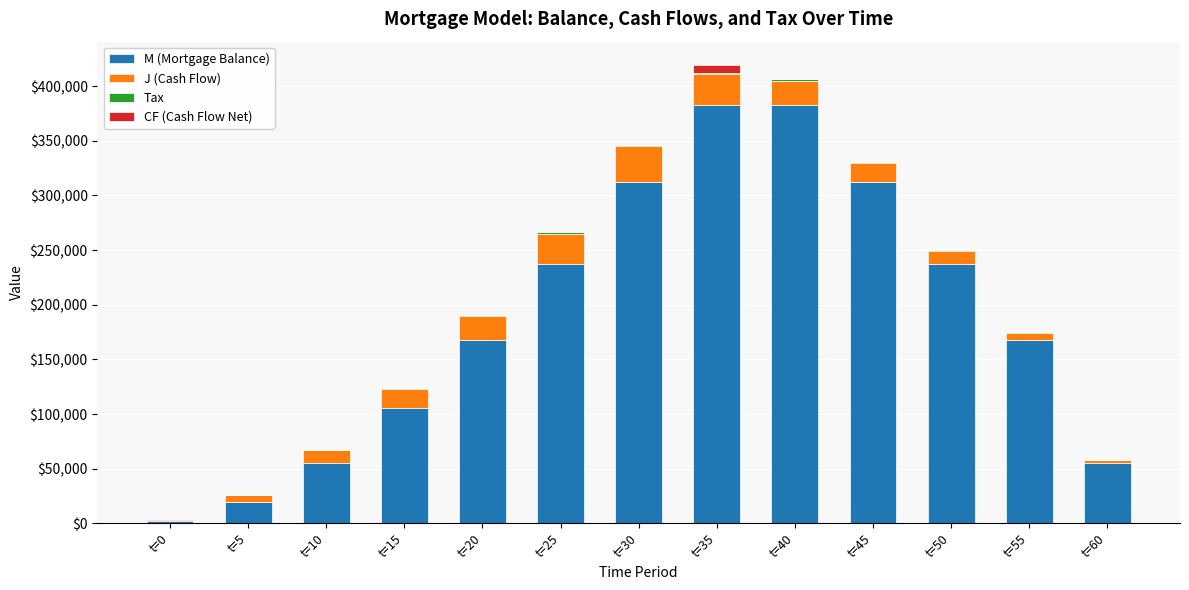

Are the bars horizontal?

No